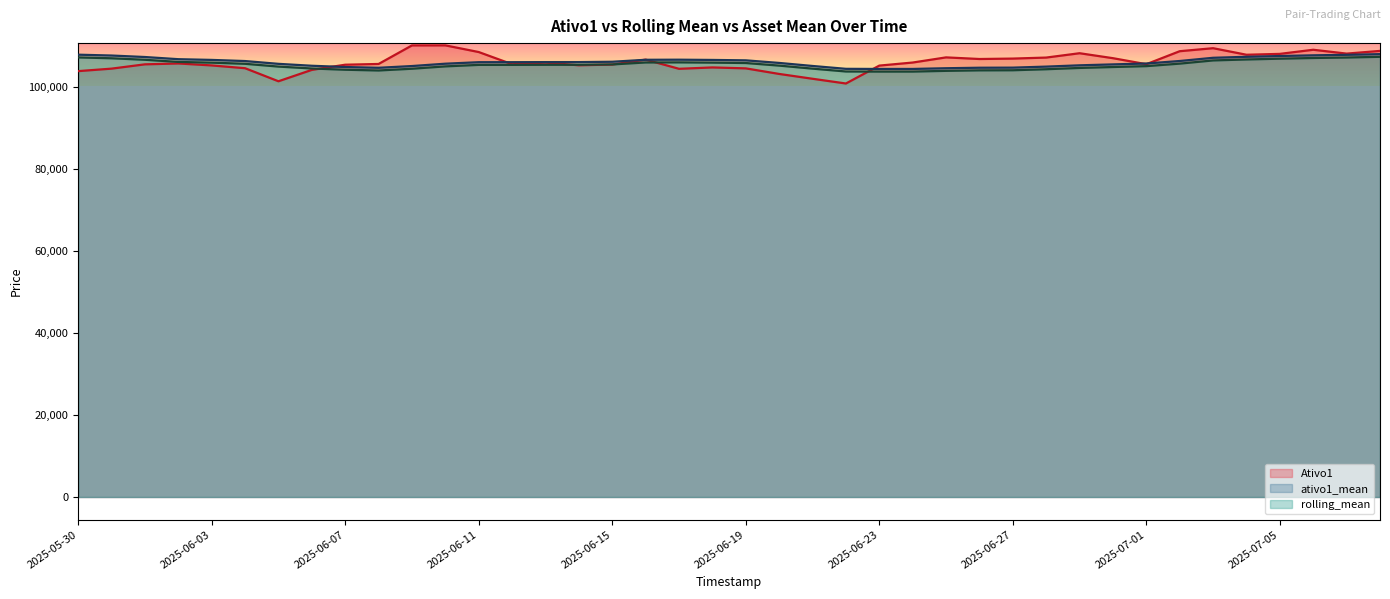

What position from the left is 2025-06-11?

13